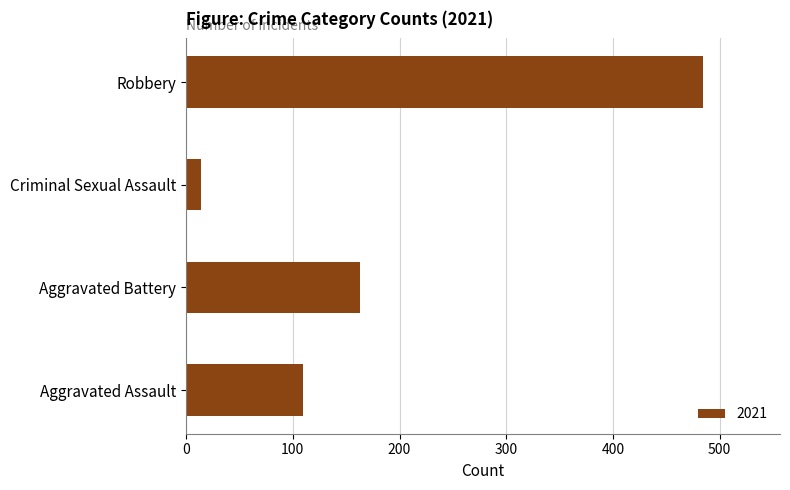

Are the bars grouped side by side (vs. stacked)?

No